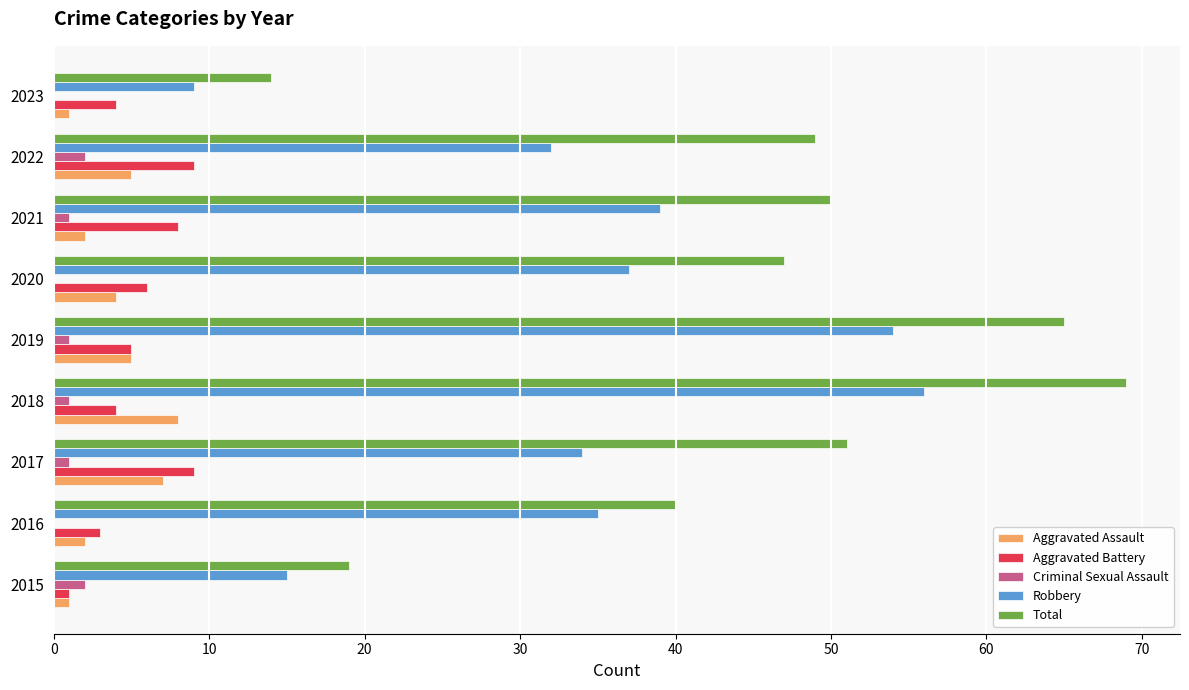

Which series has the largest range (max minus min)?

Total